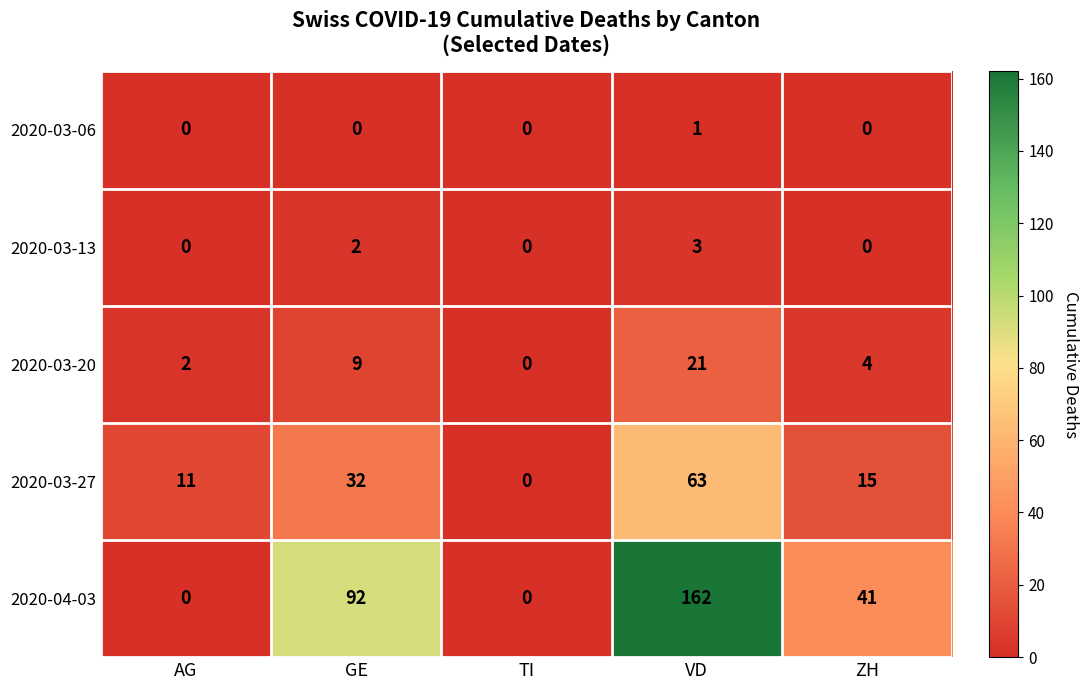

True or false: 2020-03-13 has a value of 2 at GE.

True